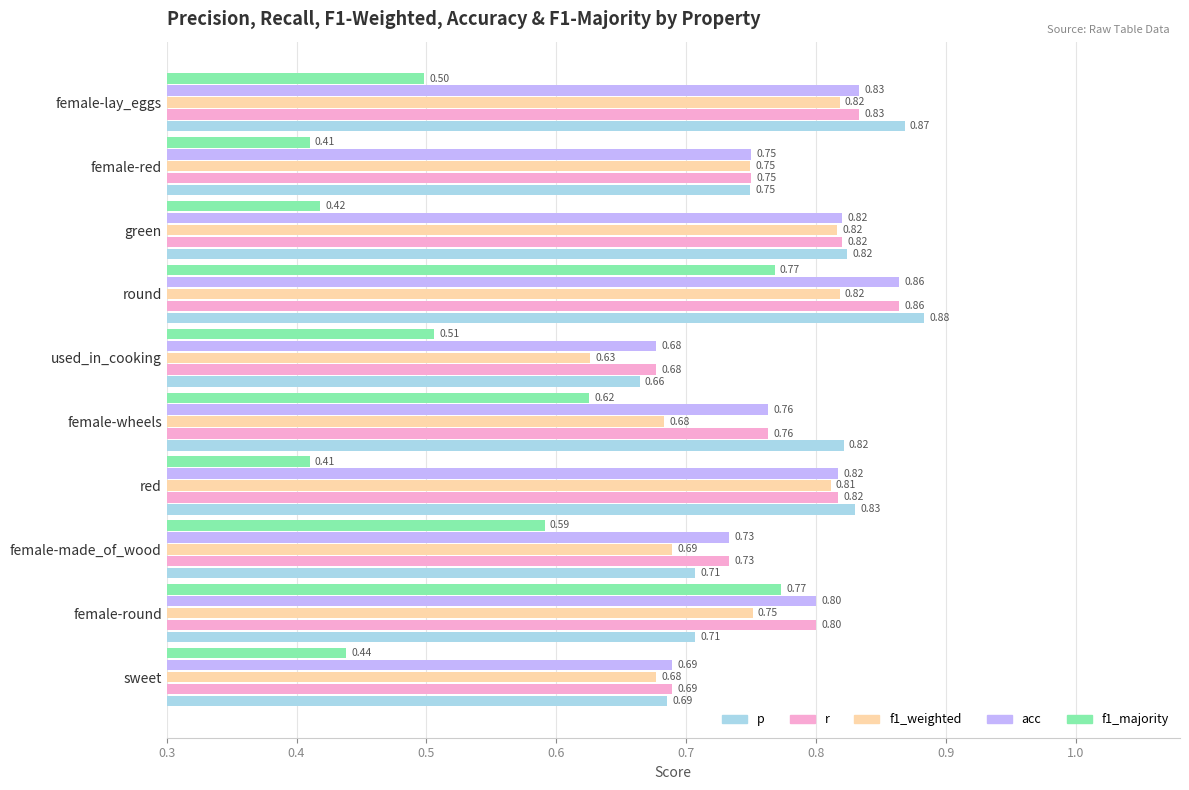

At which category does the chart reach its peak across all series?

round